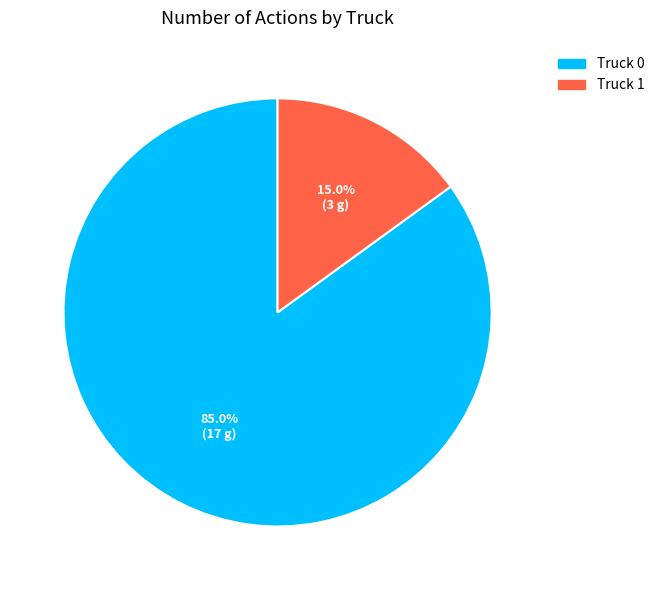

Combined, do Truck 1 and Truck 0 account for over 50%?

Yes